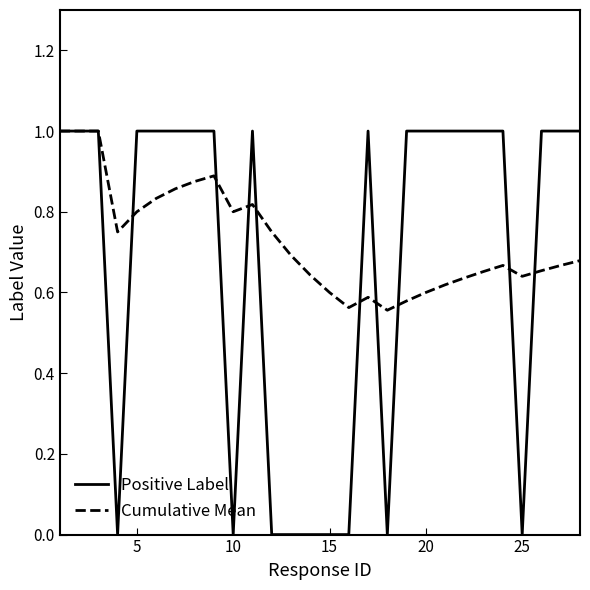

How many lines are shown in the chart?

2